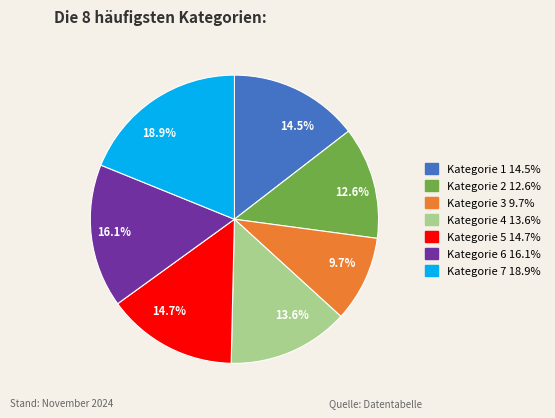

Between Kategorie 7 18.9% and Kategorie 6 16.1%, which is larger?

Kategorie 7 18.9%